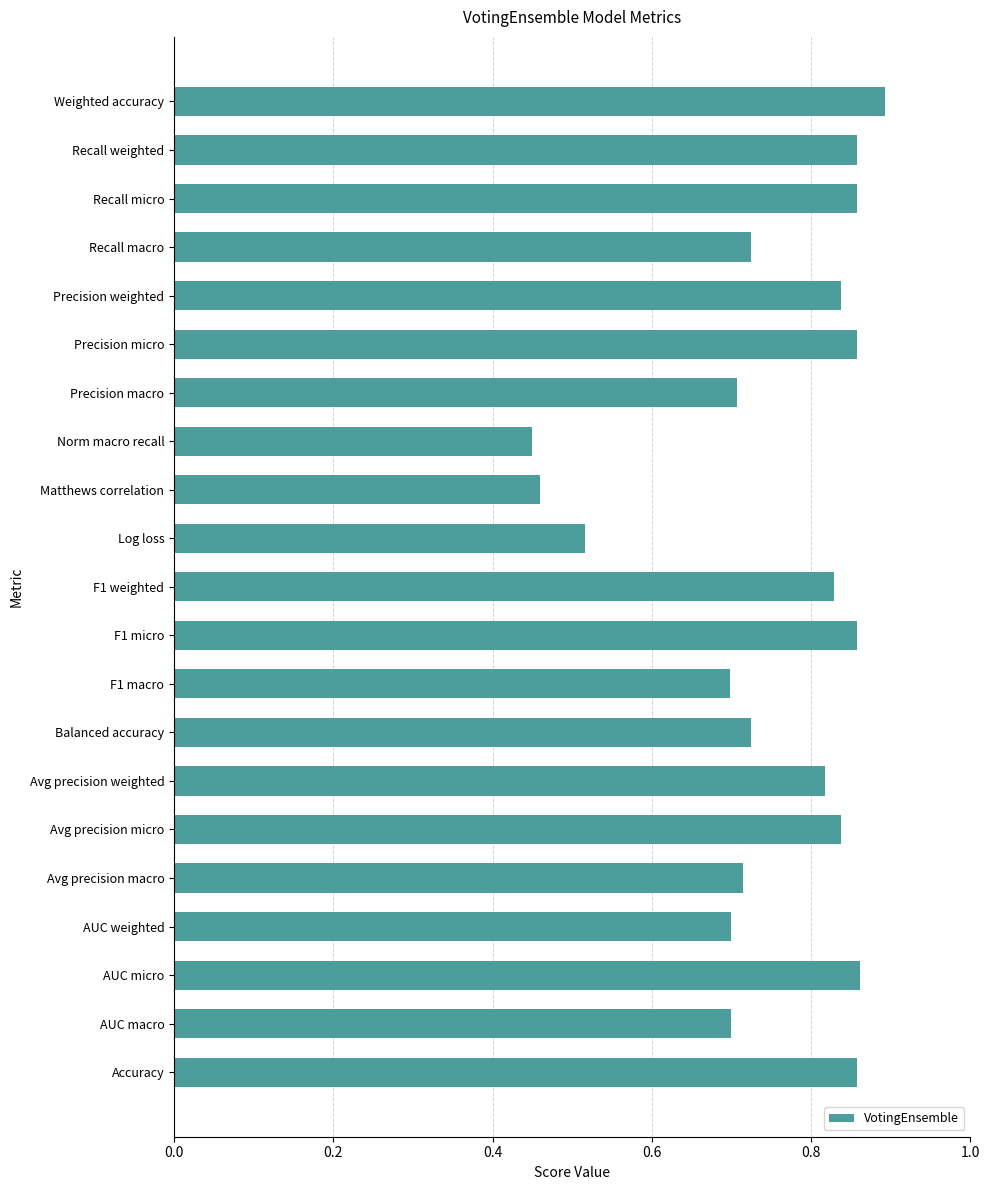

What is the change in value from AUC macro to F1 micro?

+0.2